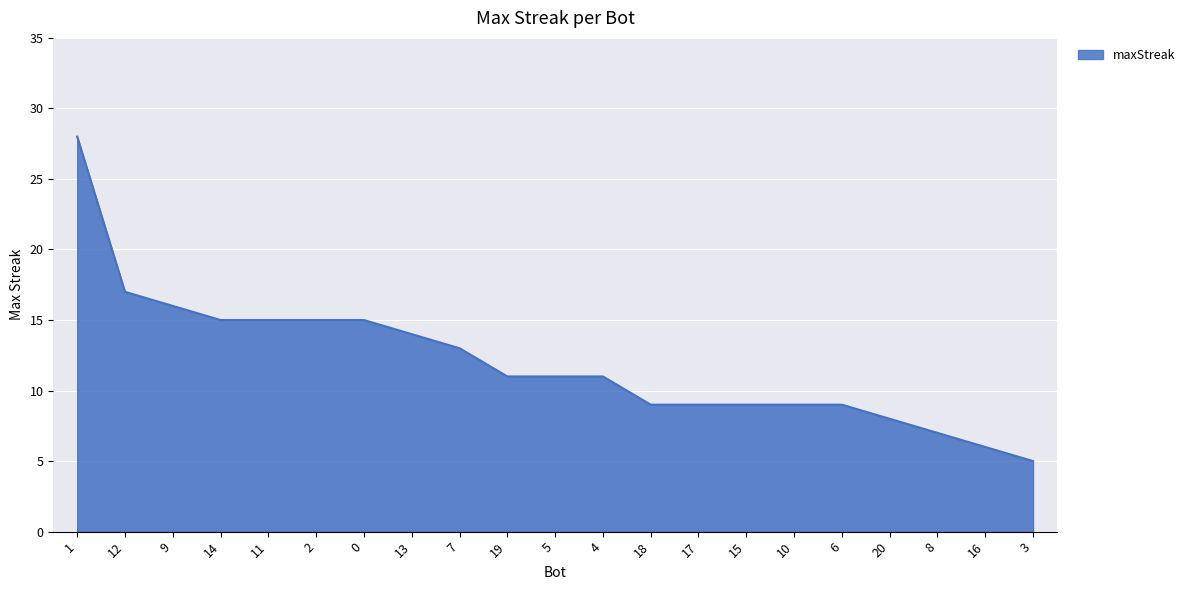

True or false: the data shows 9 at 15.

True